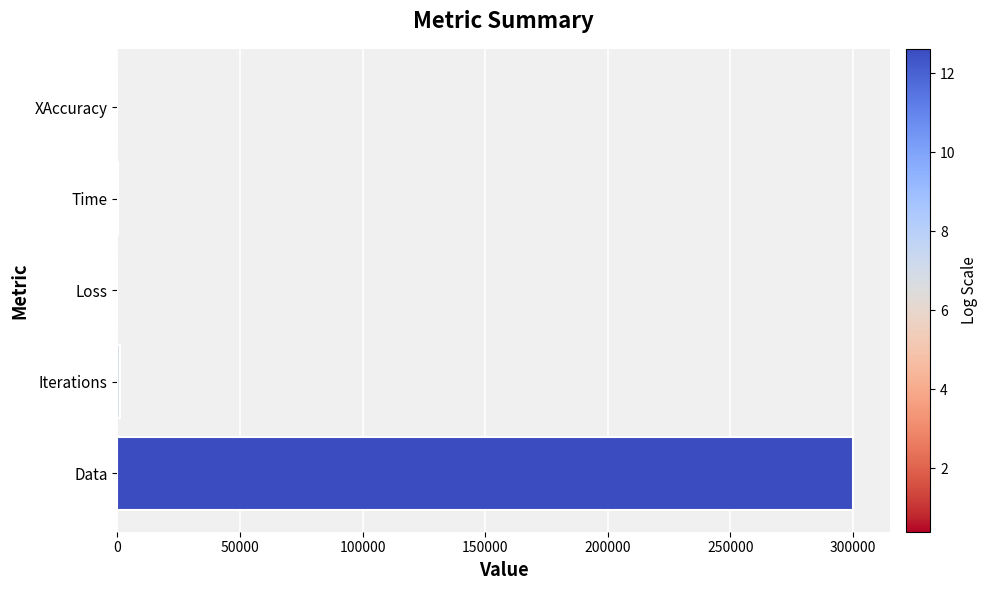

What is the greatest value displayed?

300000.0